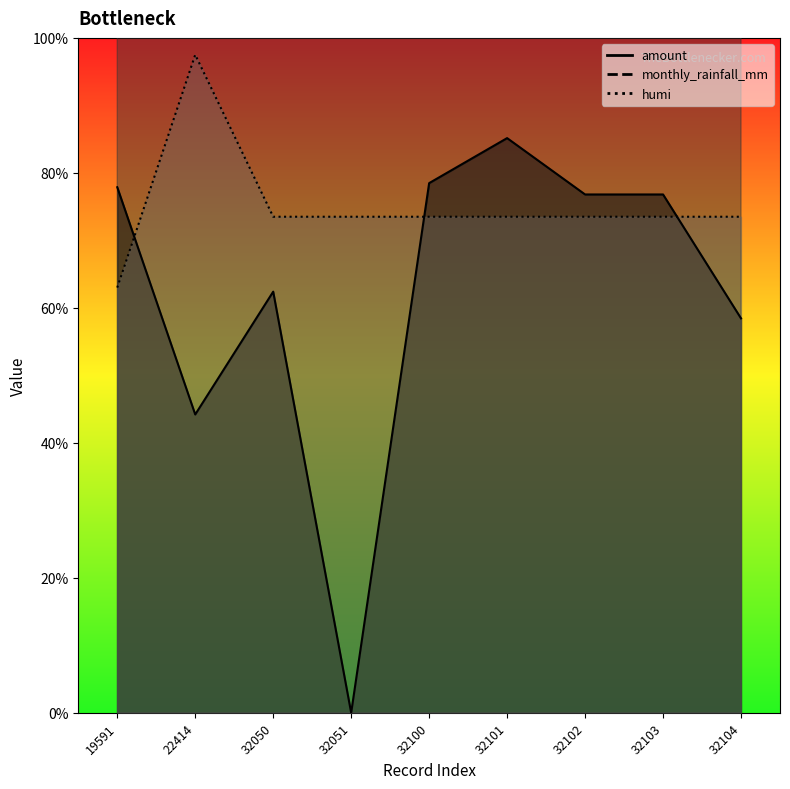

What is the average value of the monthly_rainfall_mm series?

2243.1